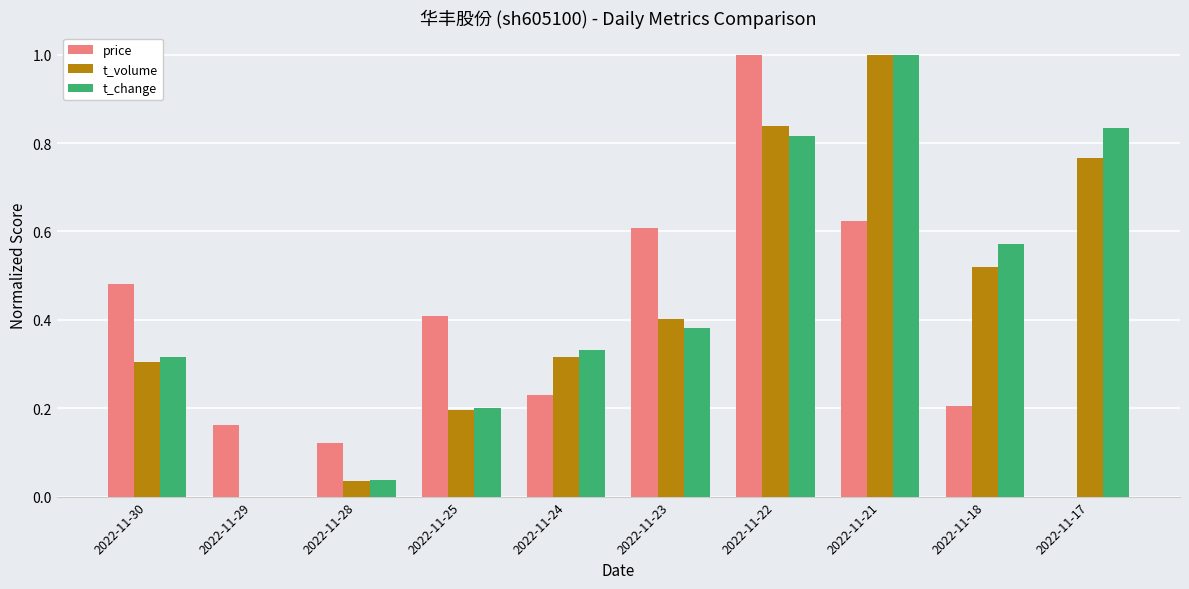

The value of t_volume at 2022-11-25 is 0.1. True or false?

False